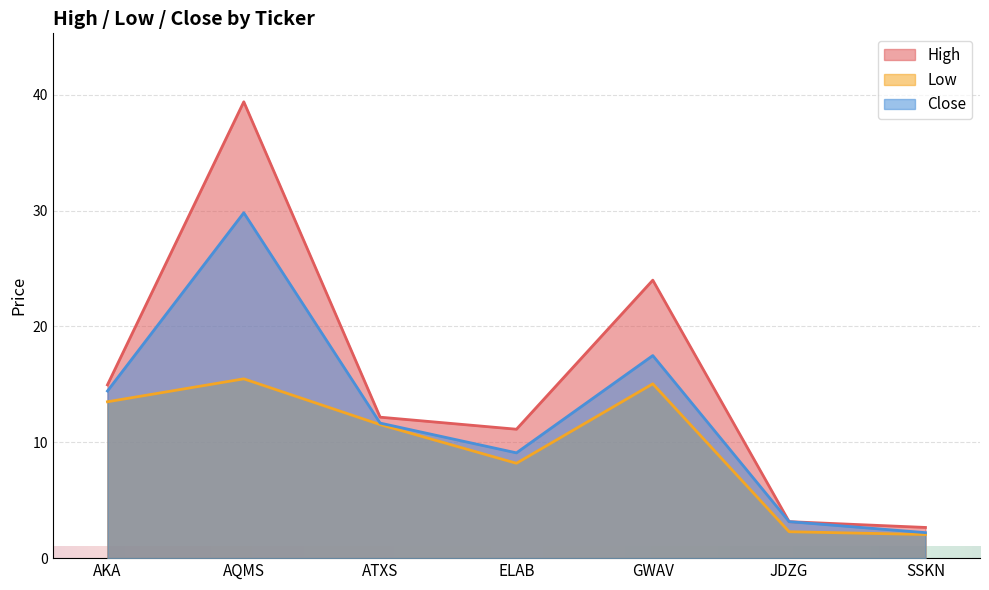

At which category does High reach its first local peak?

AQMS